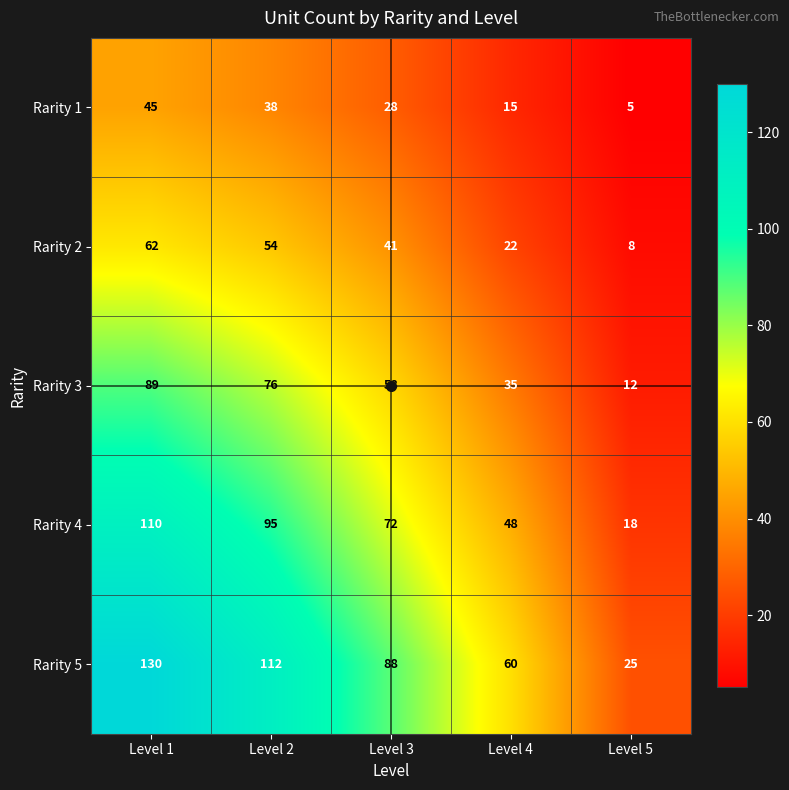

Rank the series by their average value, from highest to lowest.

Rarity 5, Rarity 4, Rarity 3, Rarity 2, Rarity 1